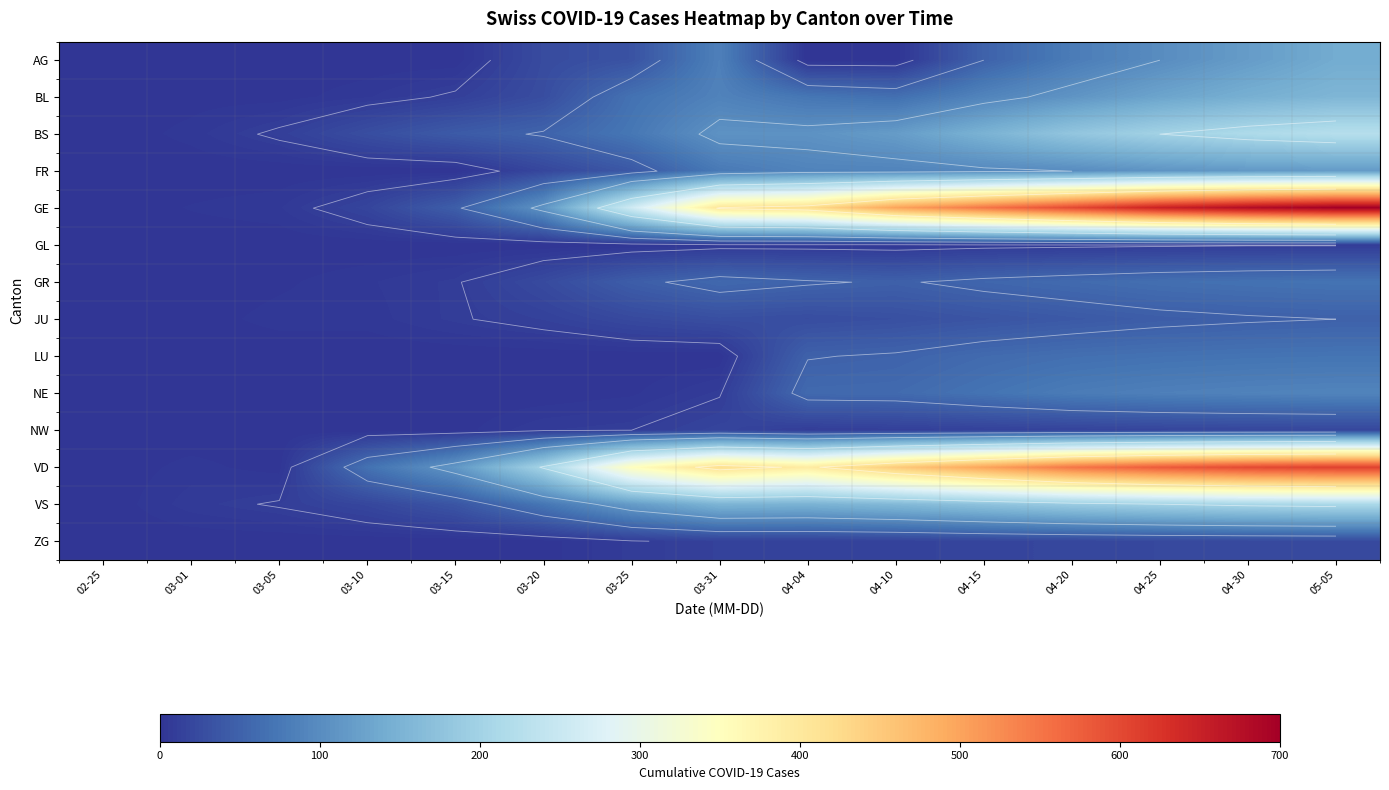

Which series has the largest range (max minus min)?

GE